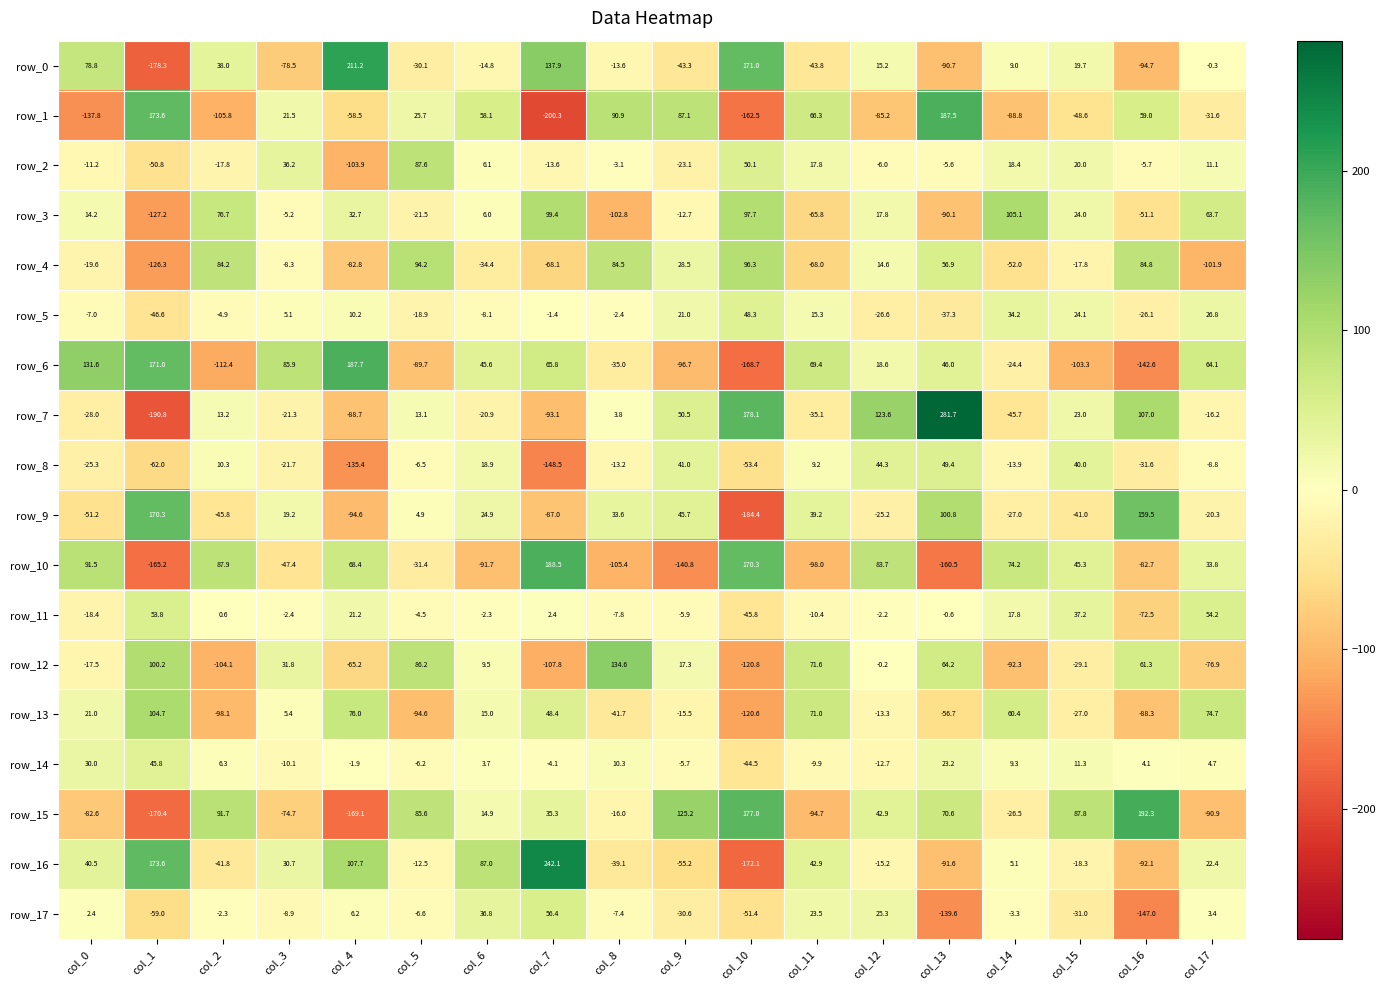

At how many categories does at least one series exceed 127?

8